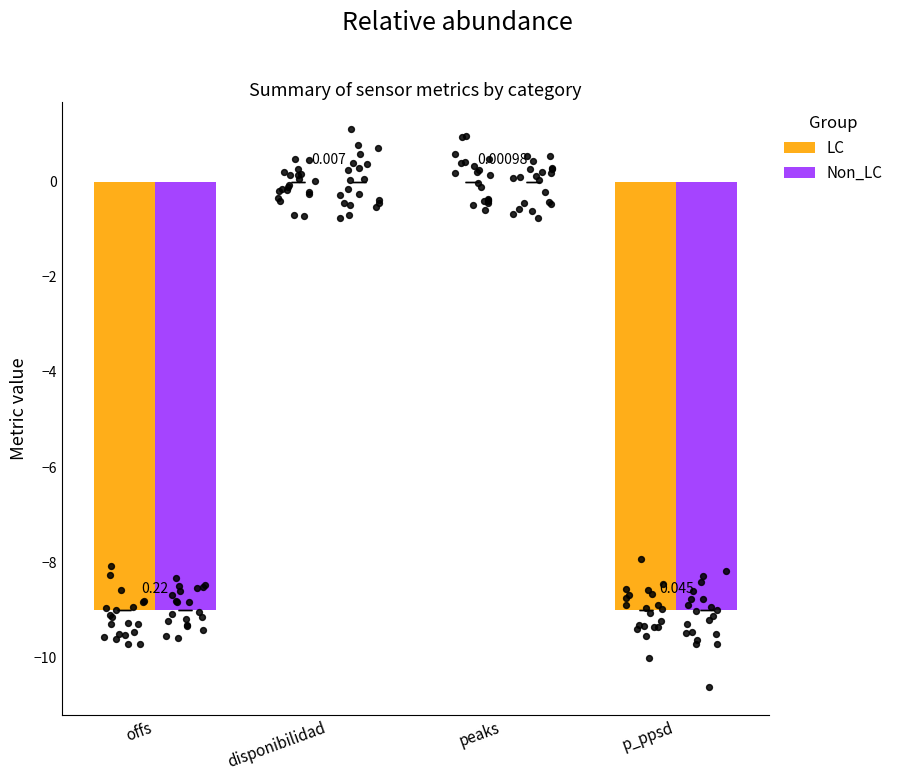

Is the value of LC at offs greater than the value of Non_LC at p_ppsd?

No